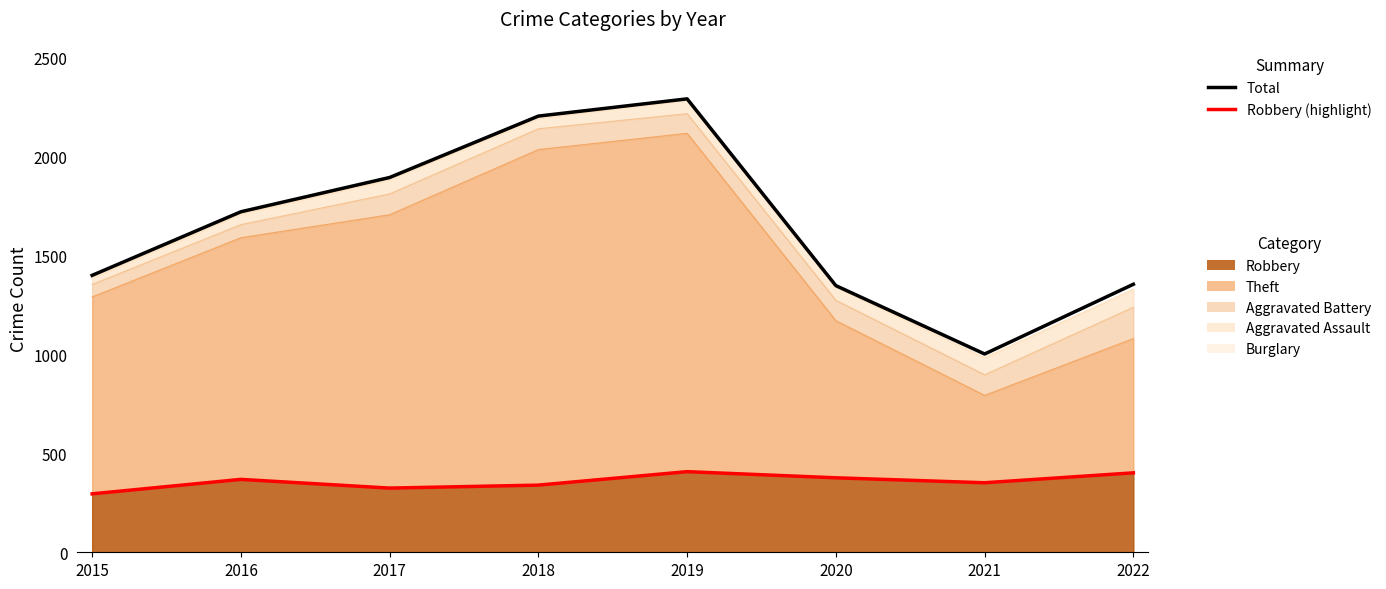

Where does the Total series first go above 1719?

2017